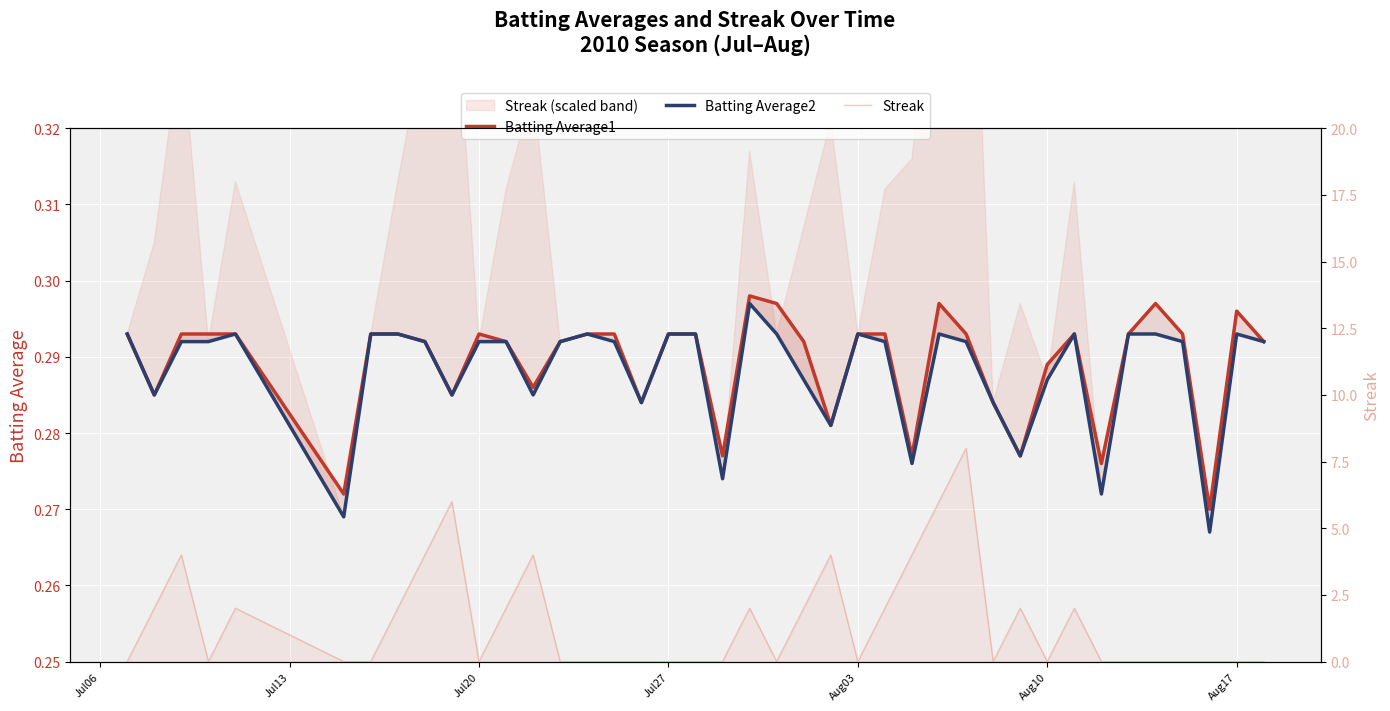

How many lines are shown in the chart?

3